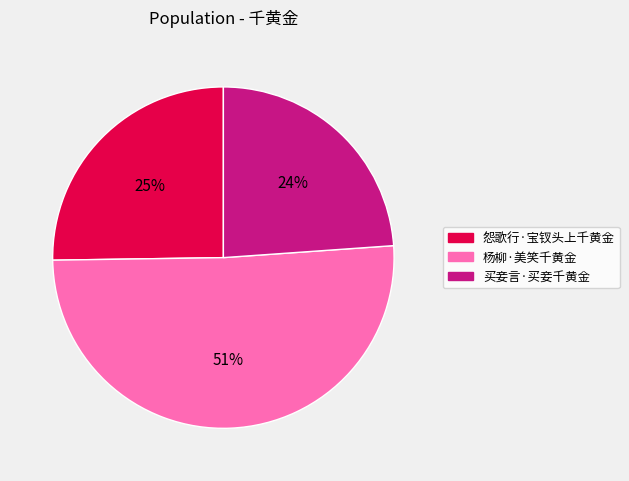

Which has a higher value, 怨歌行·宝钗头上千黄金 or 杨柳·美笑千黄金?

杨柳·美笑千黄金